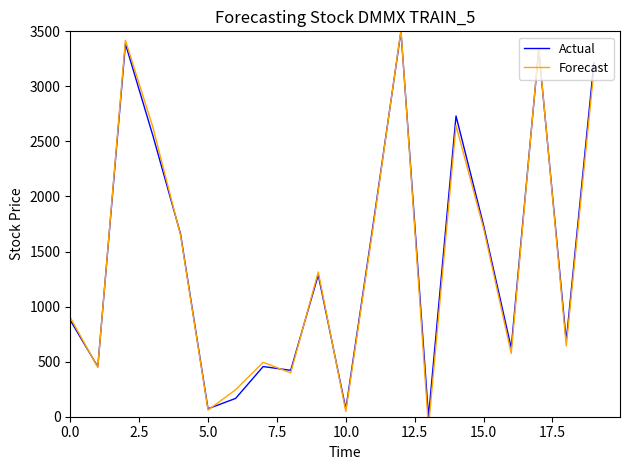

Which series ends up on top after the final intersection of Forecast and Actual?

Actual